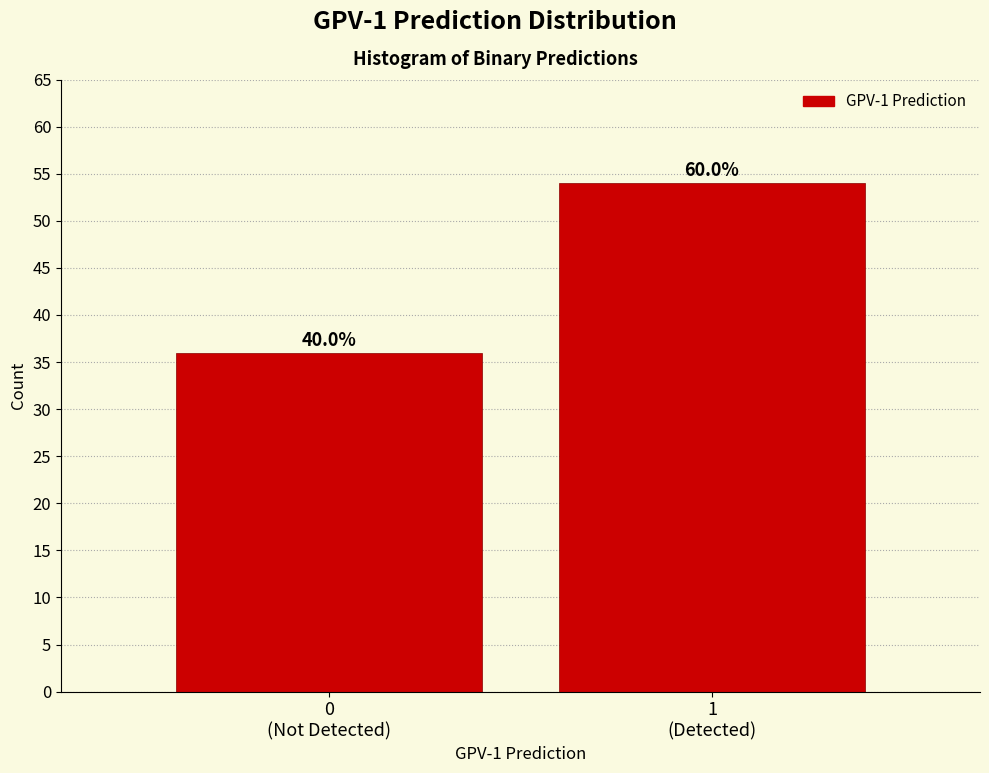

Are the bars horizontal?

No